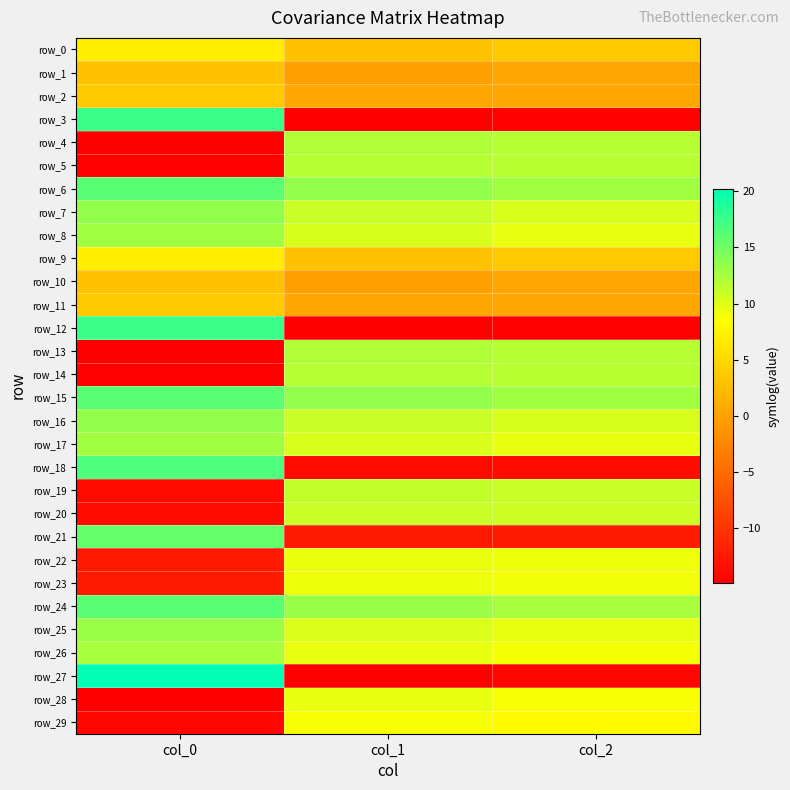

At how many categories does at least one series exceed 4?

3